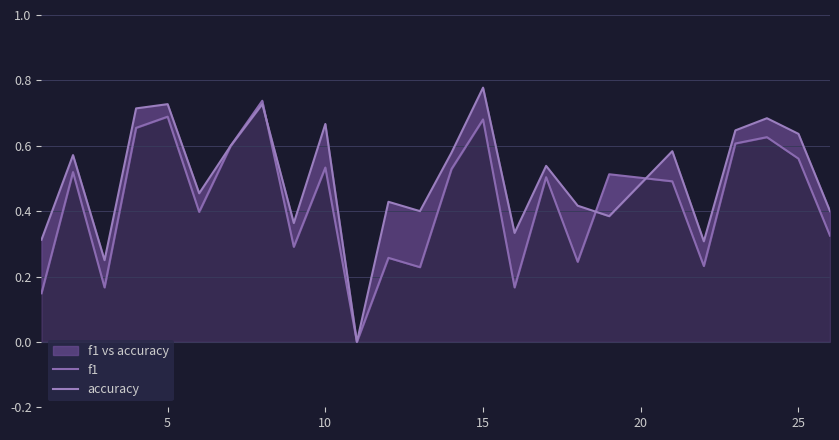

What is the maximum value shown in the chart?

0.8